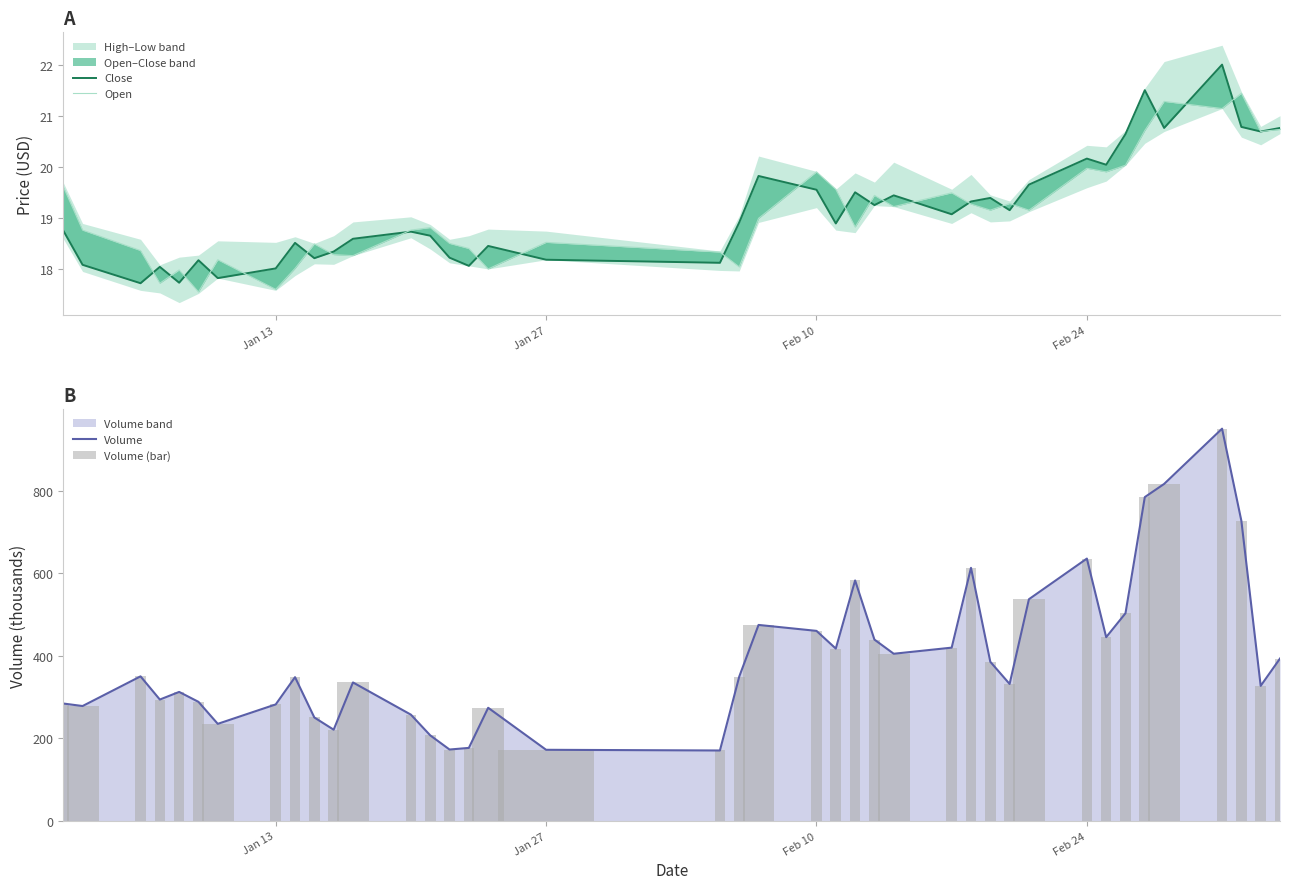

What is the highest value of the Volume series?

951.0